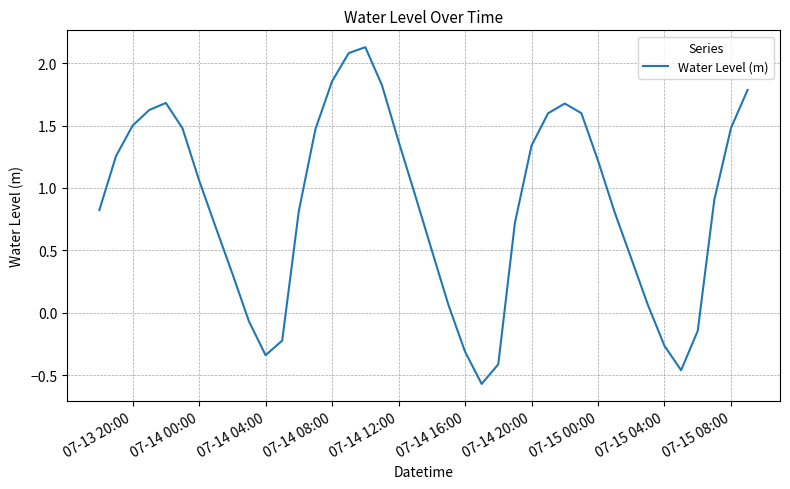

What is the difference between the maximum and minimum values?

2.7